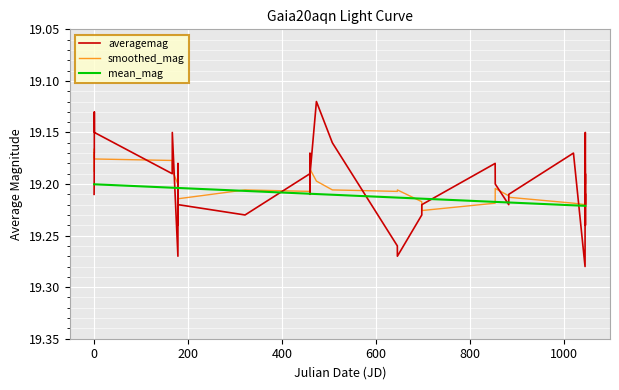

Which series has the largest range (max minus min)?

averagemag